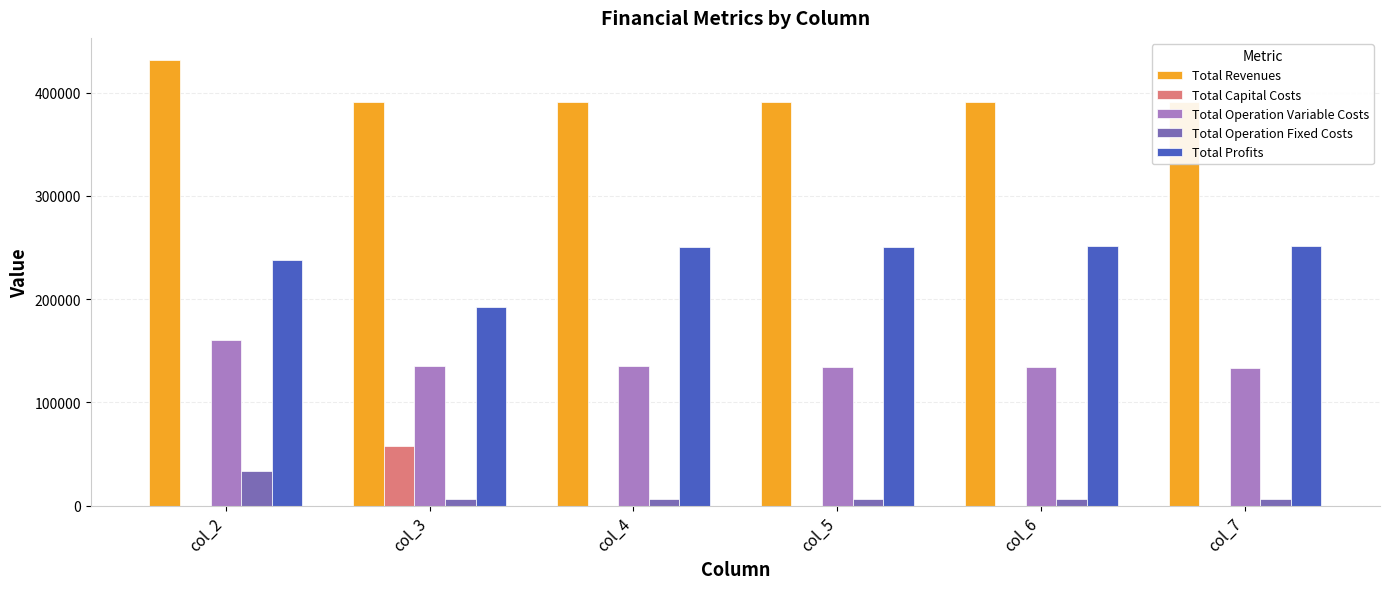

At which label does Total Operation Fixed Costs reach its minimum?

col_3